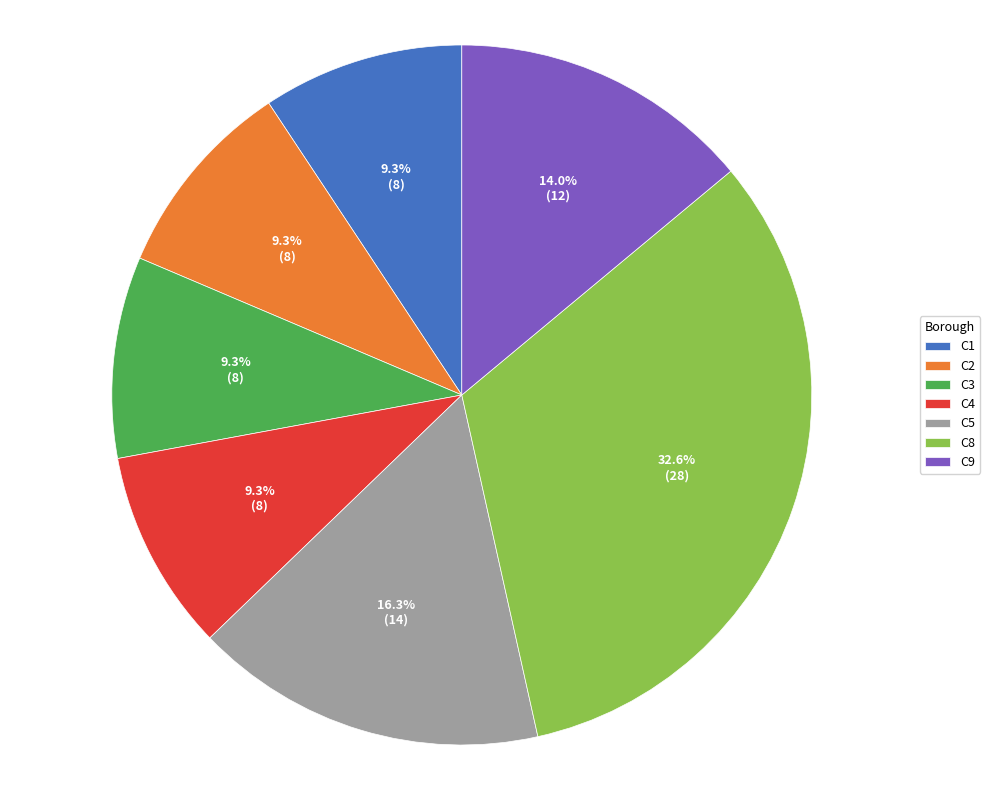

To the nearest percent, what is the average slice percentage?

14%